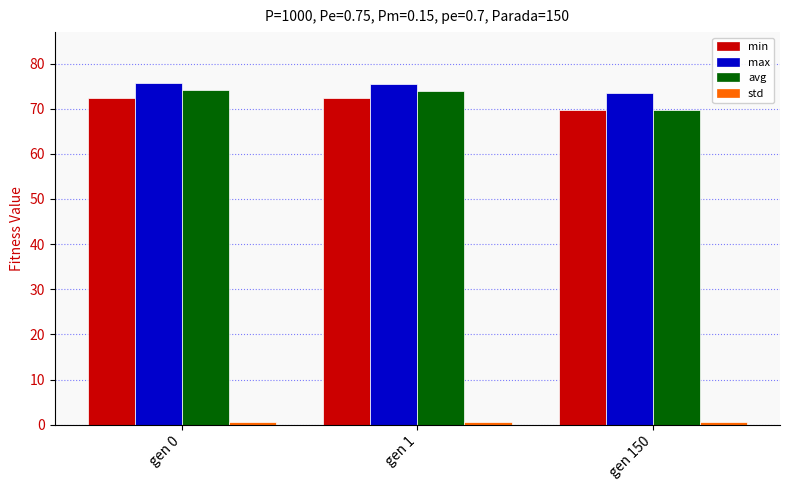

What is the sum of the min values at gen 0 and gen 1?

144.7